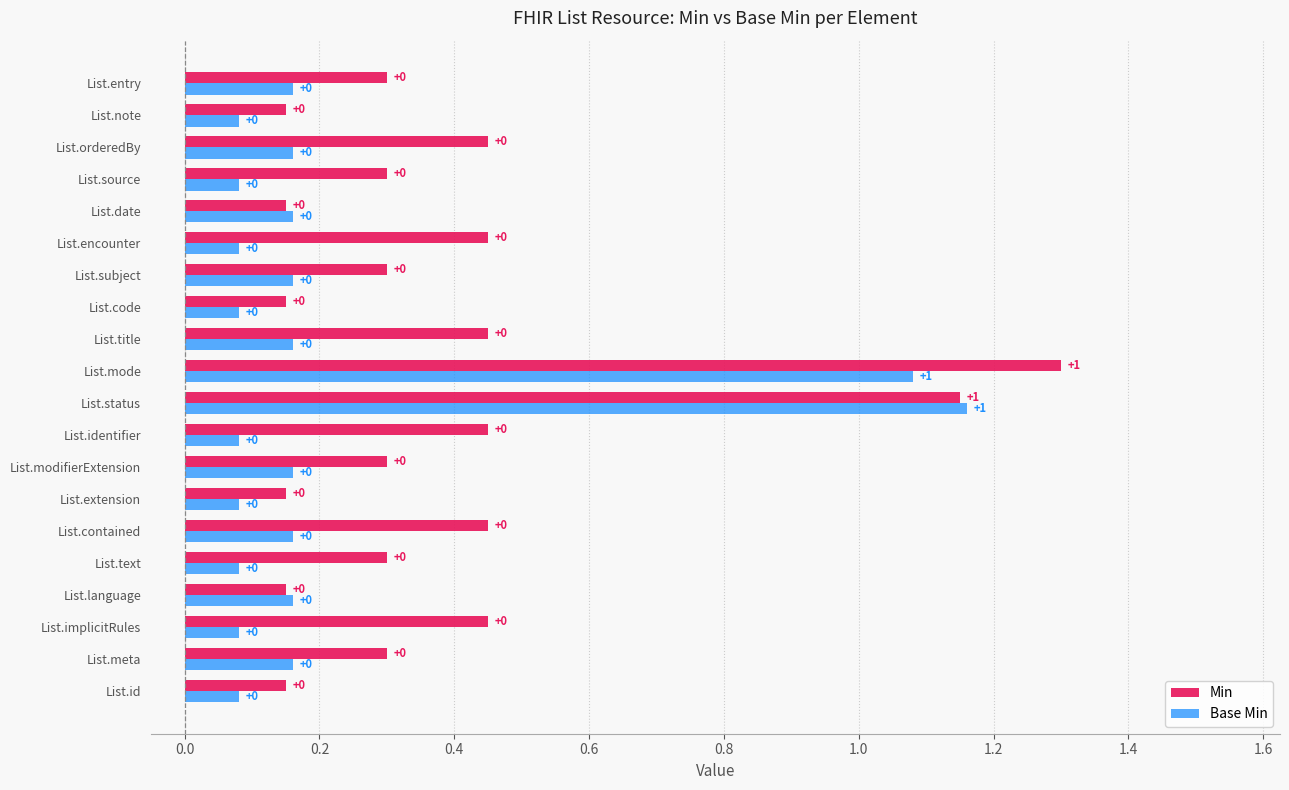

Rank the series by their average value, from highest to lowest.

Min, Base Min